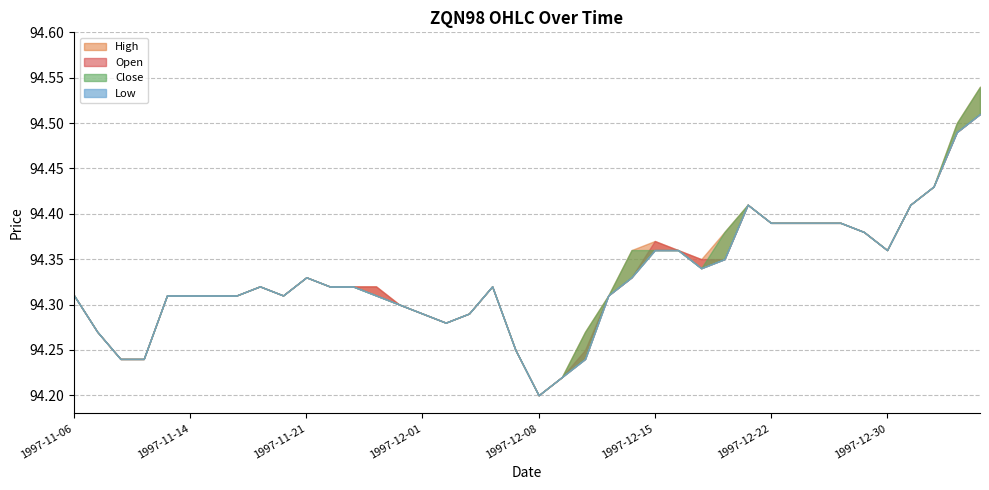

At how many categories does at least one series exceed 94?

40